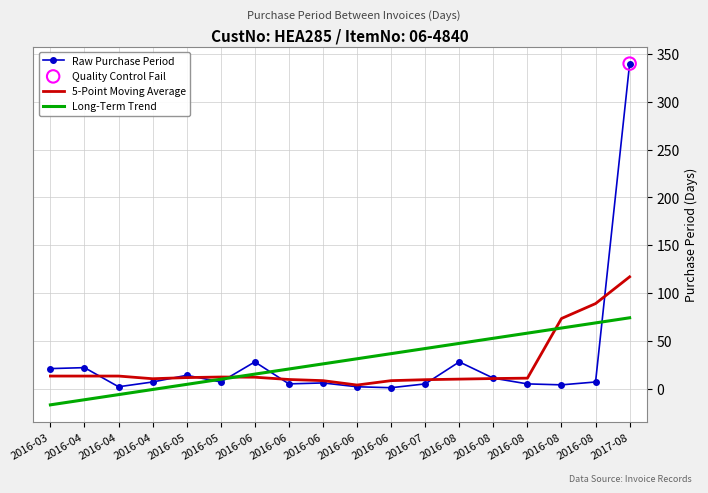

Which series has the largest total across all categories?

Raw Purchase Period